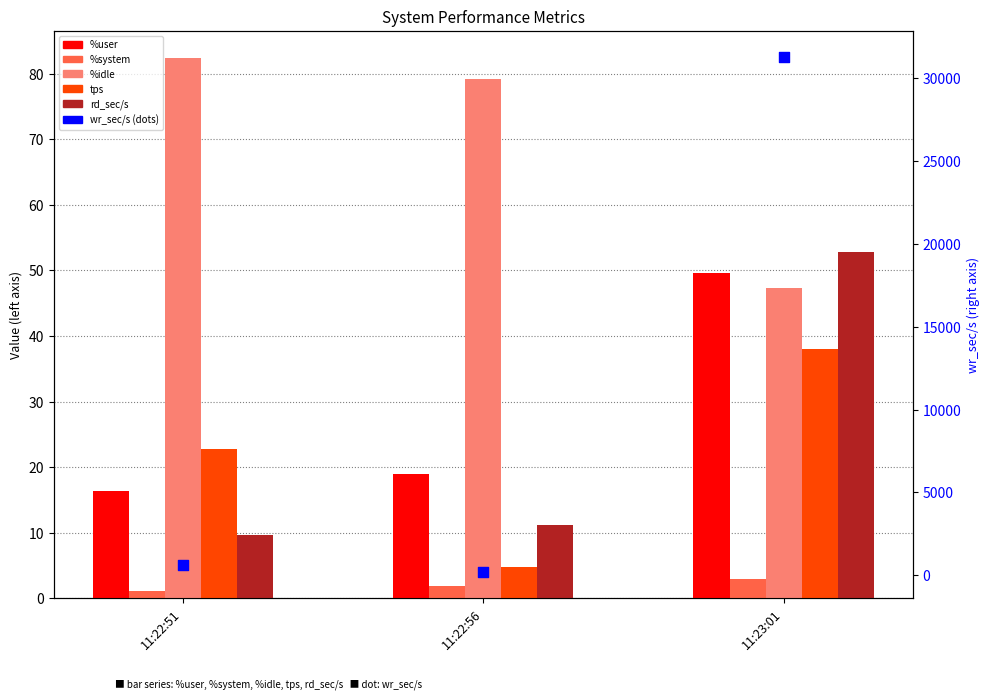

Which series contains the highest Y value?

wr_sec/s